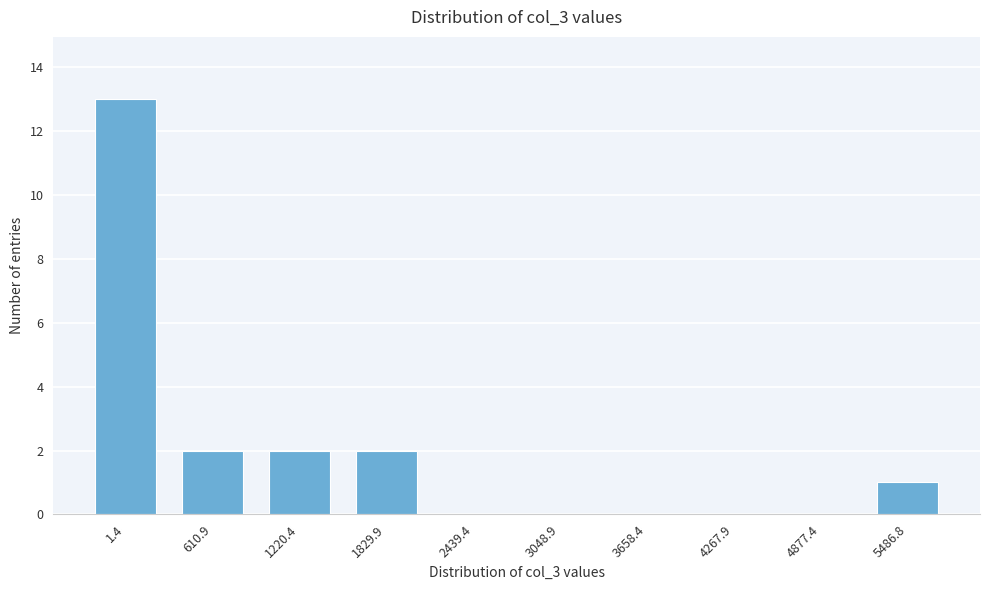

Reading left to right, extract all data points from this chart.

1.4=13	610.9=2	1220.4=2	1829.9=2	2439.4=0	3048.9=0	3658.4=0	4267.9=0	4877.4=0	5486.8=1